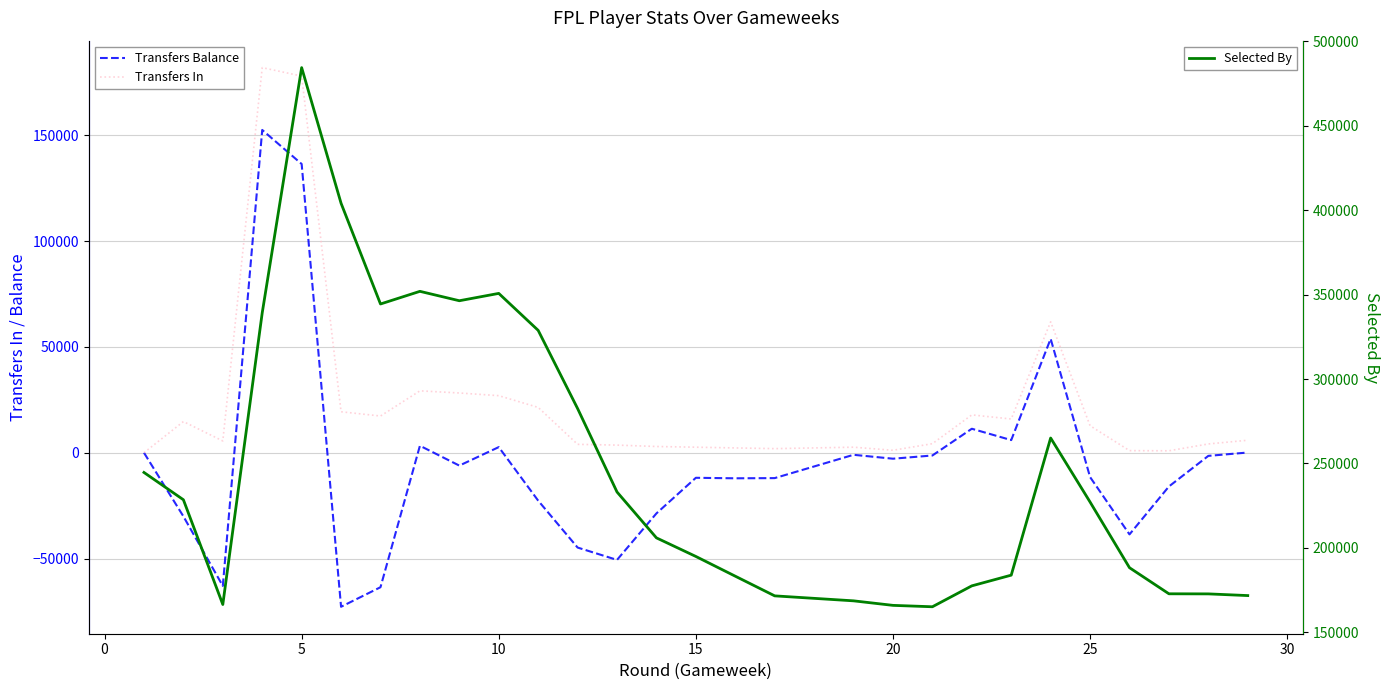

What is the value of the Transfers Balance point at the 13th from the left?

-50637